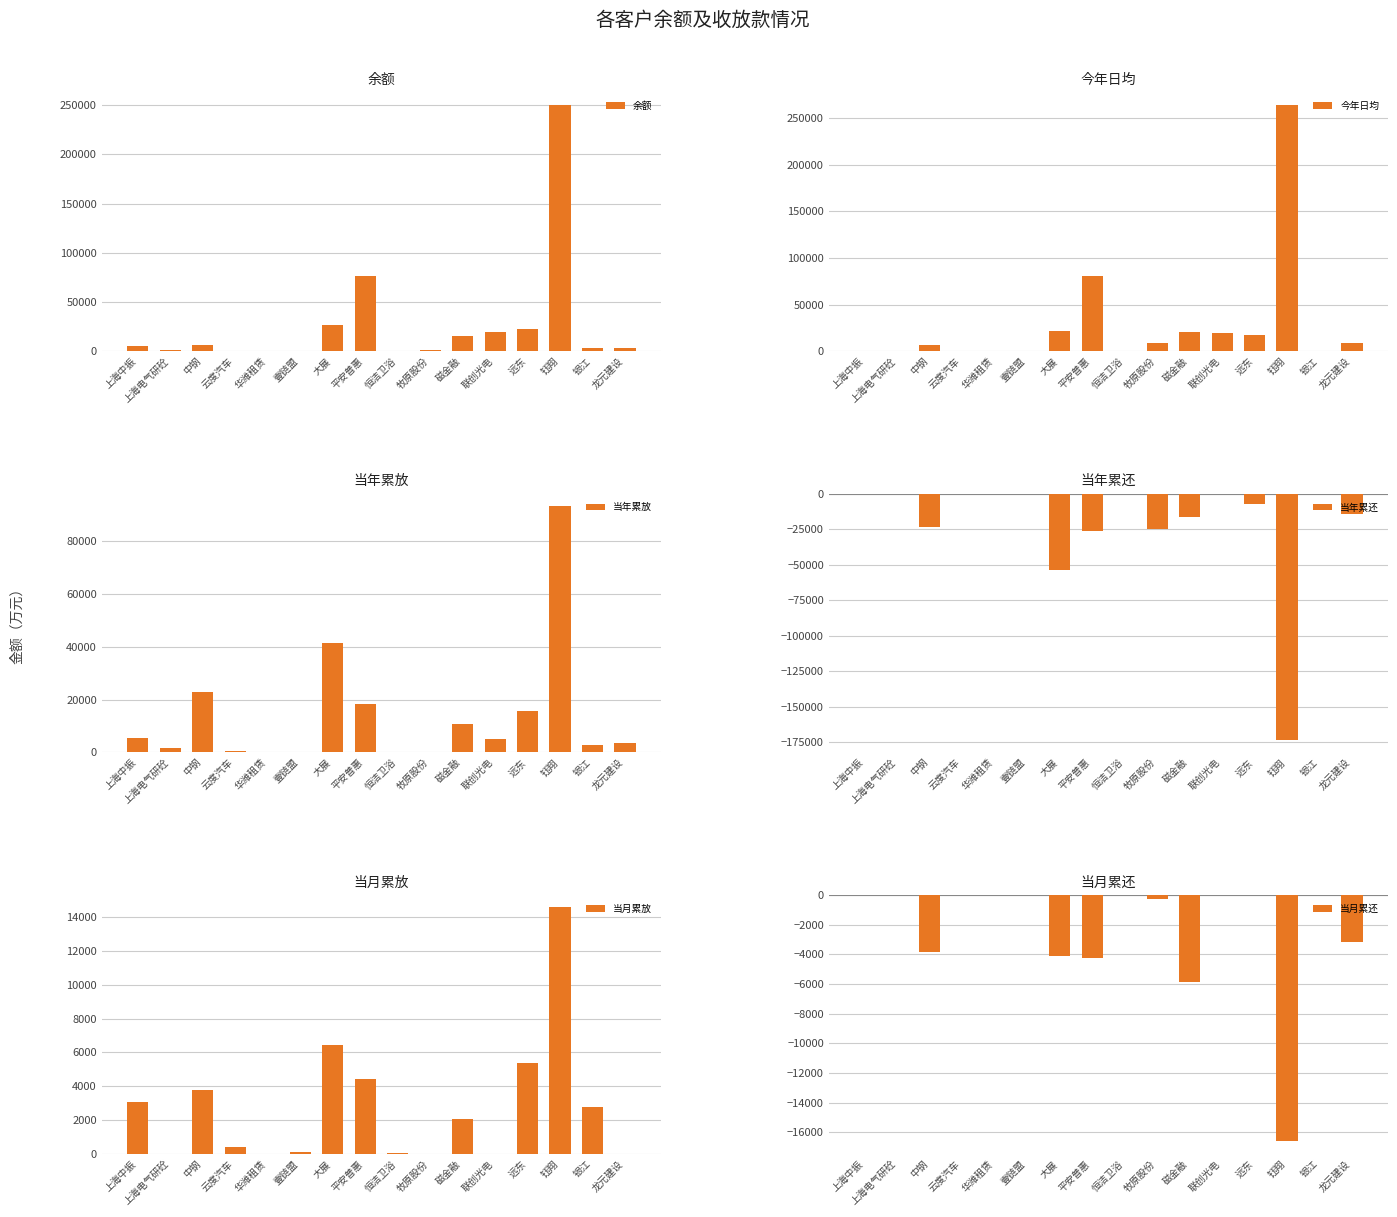

What is the average value of the 当年累还 series?

-21283.3